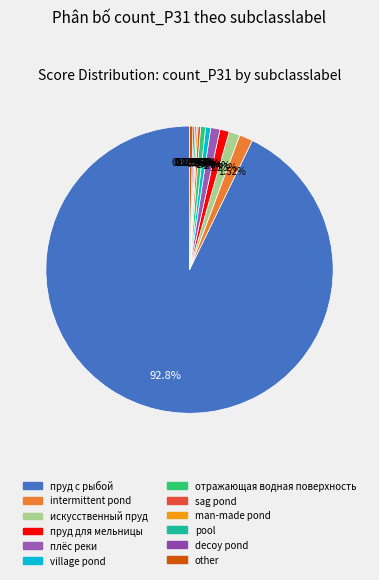

Does пруд с рыбой represent more than half of the total?

Yes